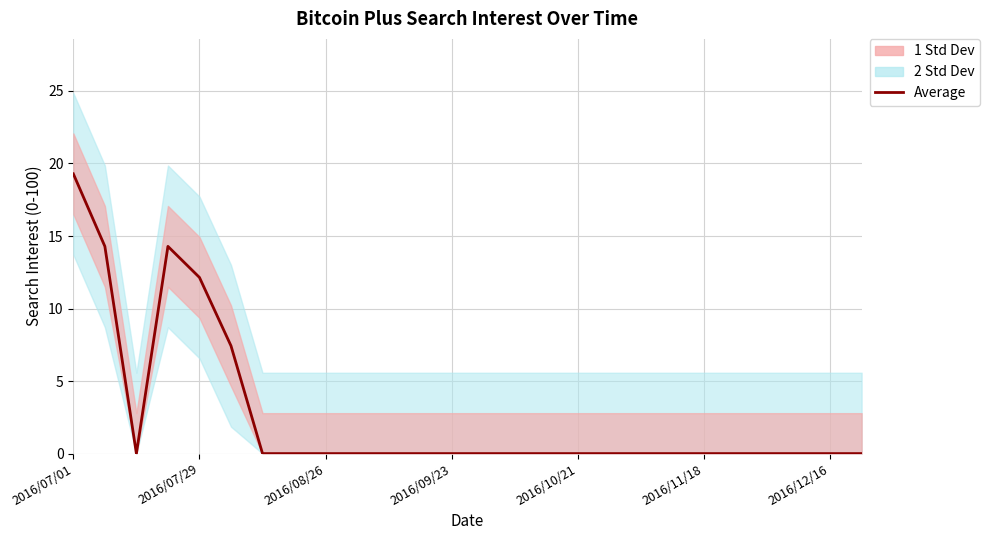

What is the difference between the maximum and minimum values?

19.3